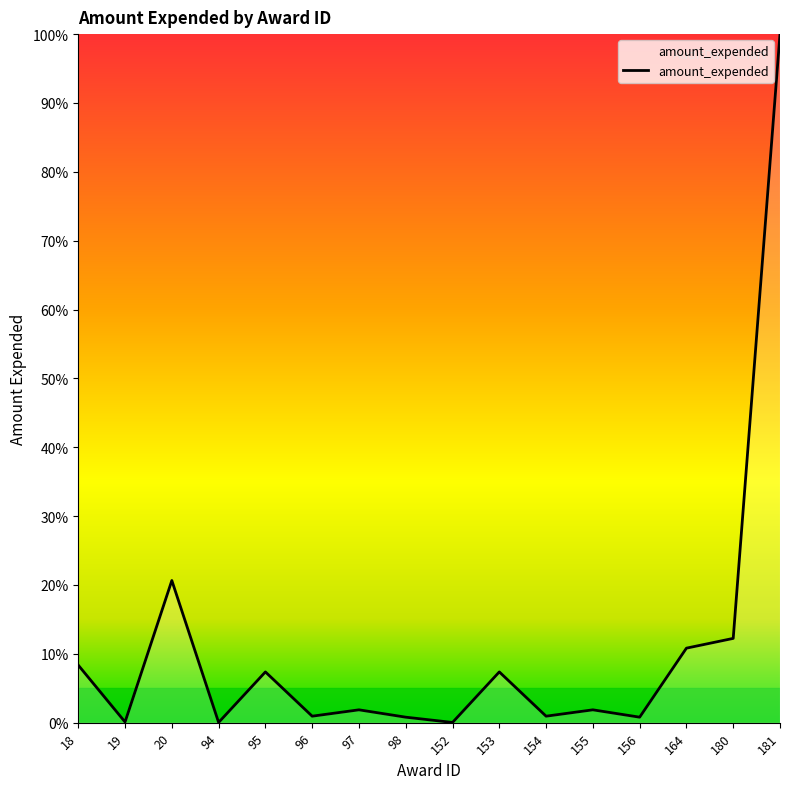

What is the difference between the maximum and minimum values?

100.0